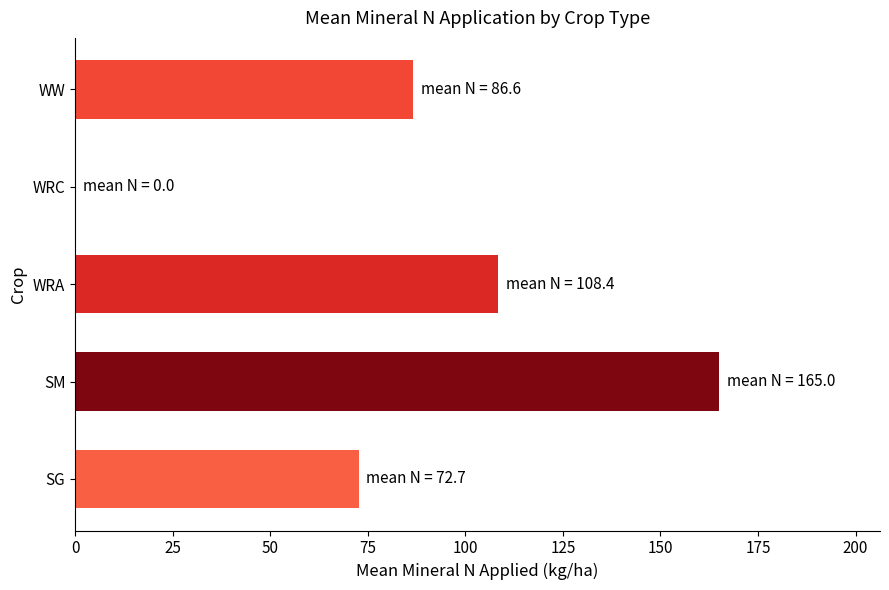

Between WW and SM, which is larger?

SM